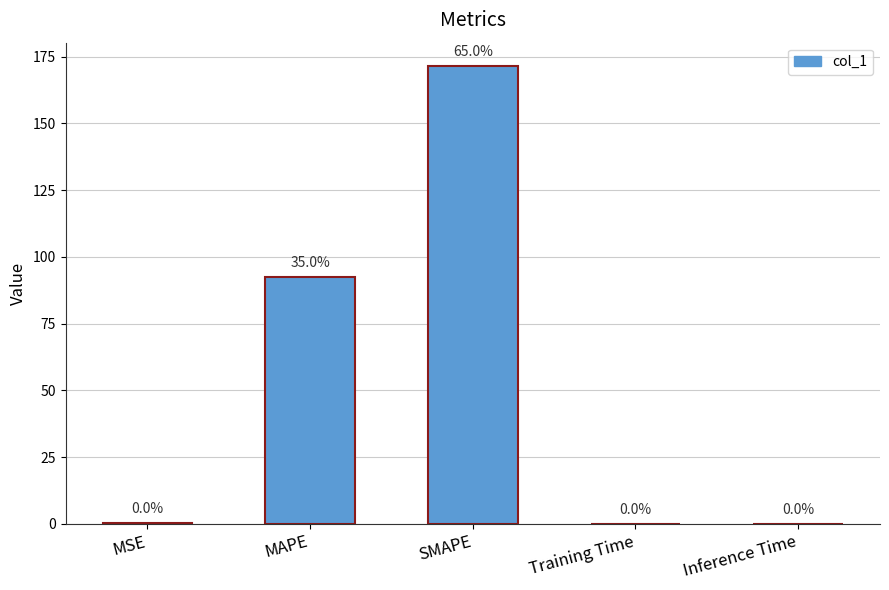

Is it true that the value at SMAPE is 264.5?

False